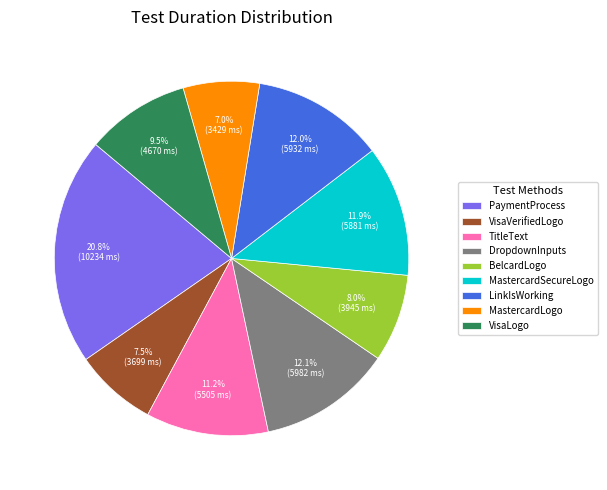

How many segments does this pie chart have?

9